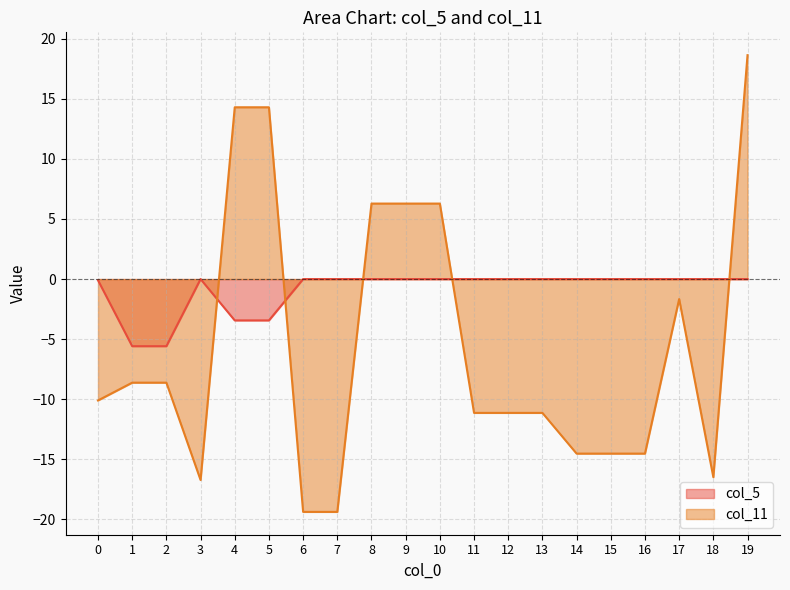

At which category does col_11 reach its first local peak?

17